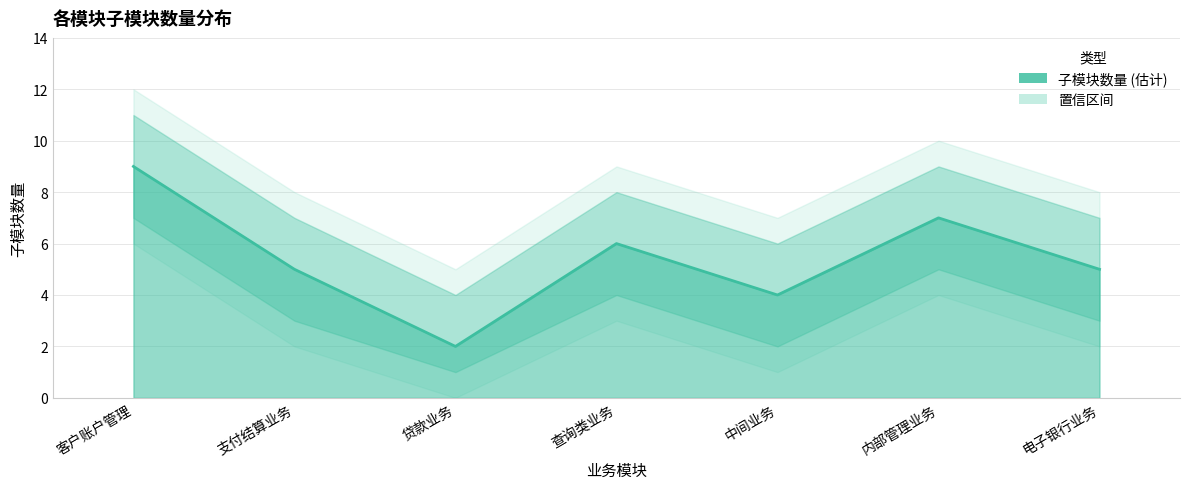

List the labels in order of value, smallest first.

贷款业务, 中间业务, 支付结算业务, 电子银行业务, 查询类业务, 内部管理业务, 客户账户管理